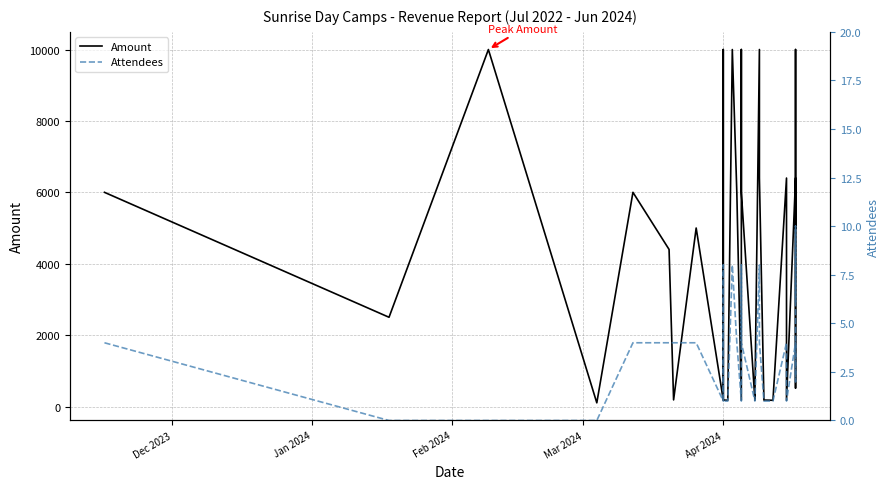

Where is Attendees nearest to the value 5?

Dec 2023